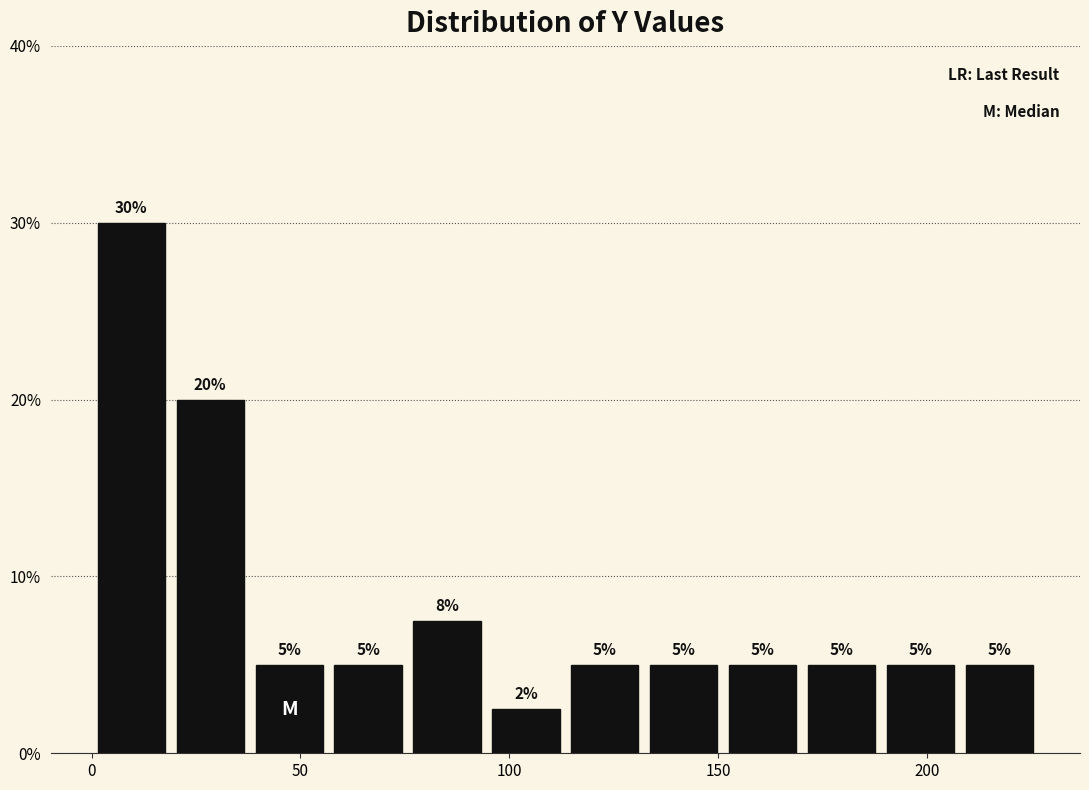

Read against the x-axis, roughly where is the centre of the tallest bar?

10